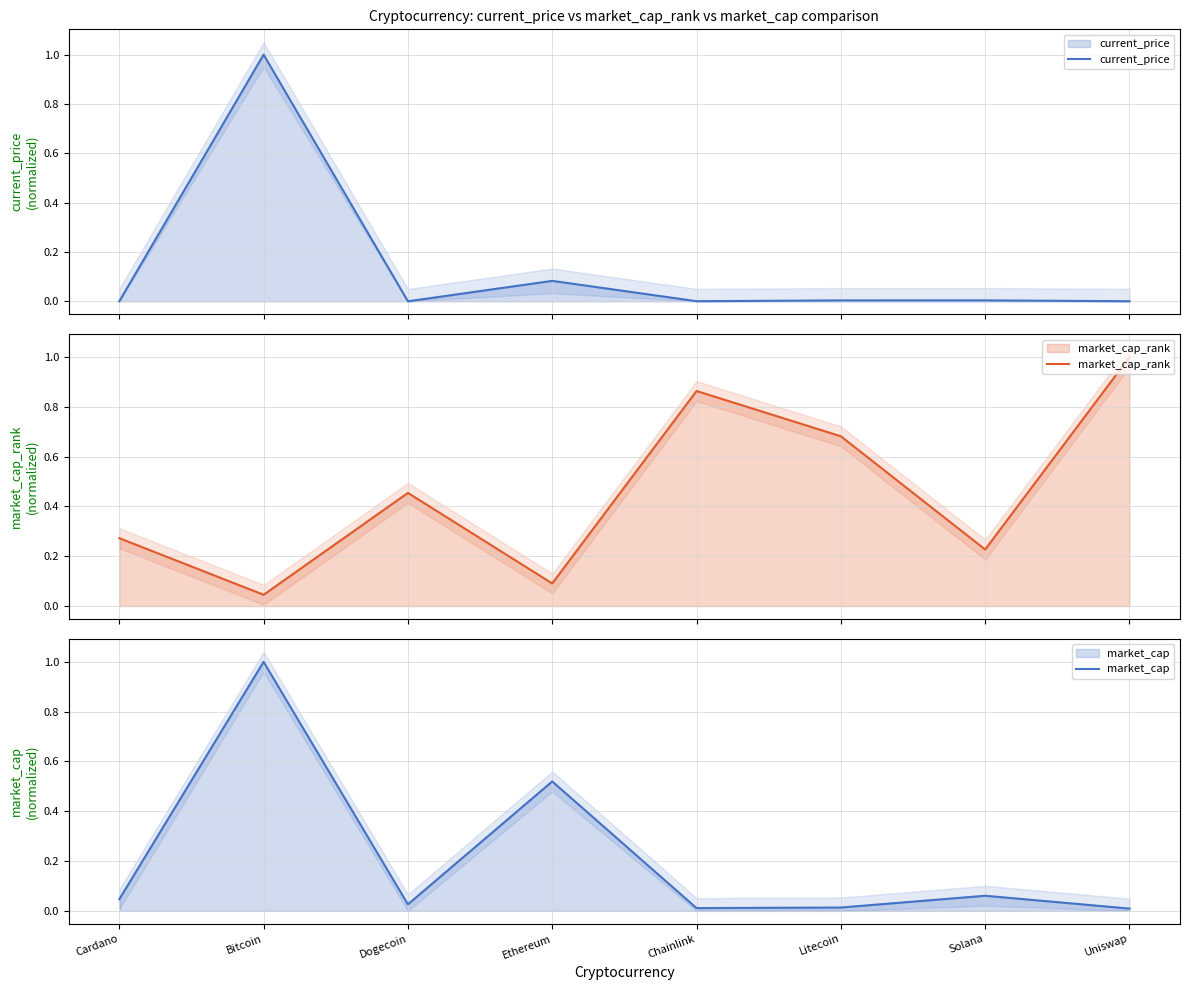

Rank the categories by current_price value from highest to lowest.

Bitcoin, Ethereum, Solana, Litecoin, Chainlink, Uniswap, Cardano, Dogecoin